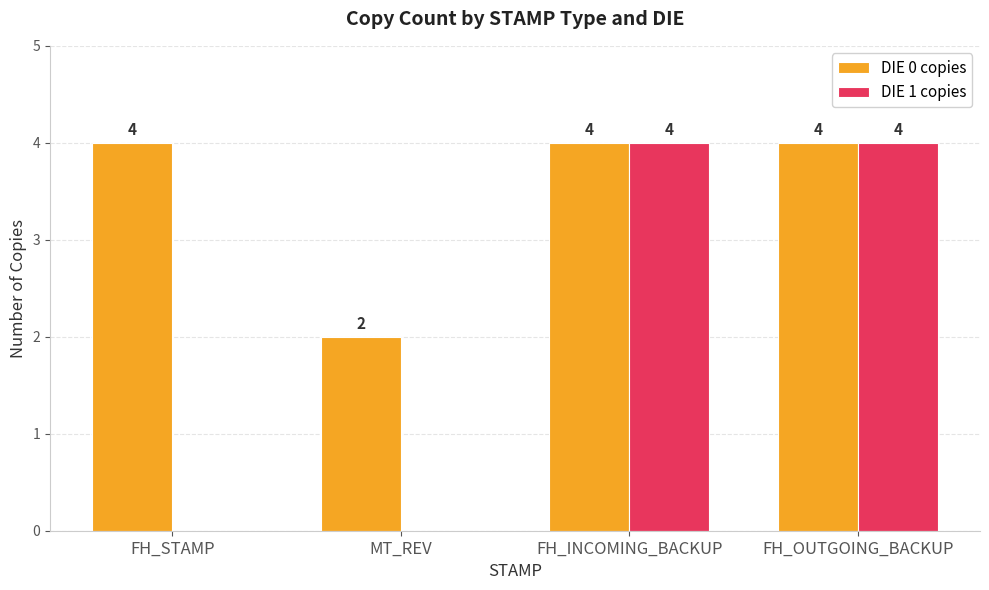

What is the total value across all series at FH_INCOMING_BACKUP?

8